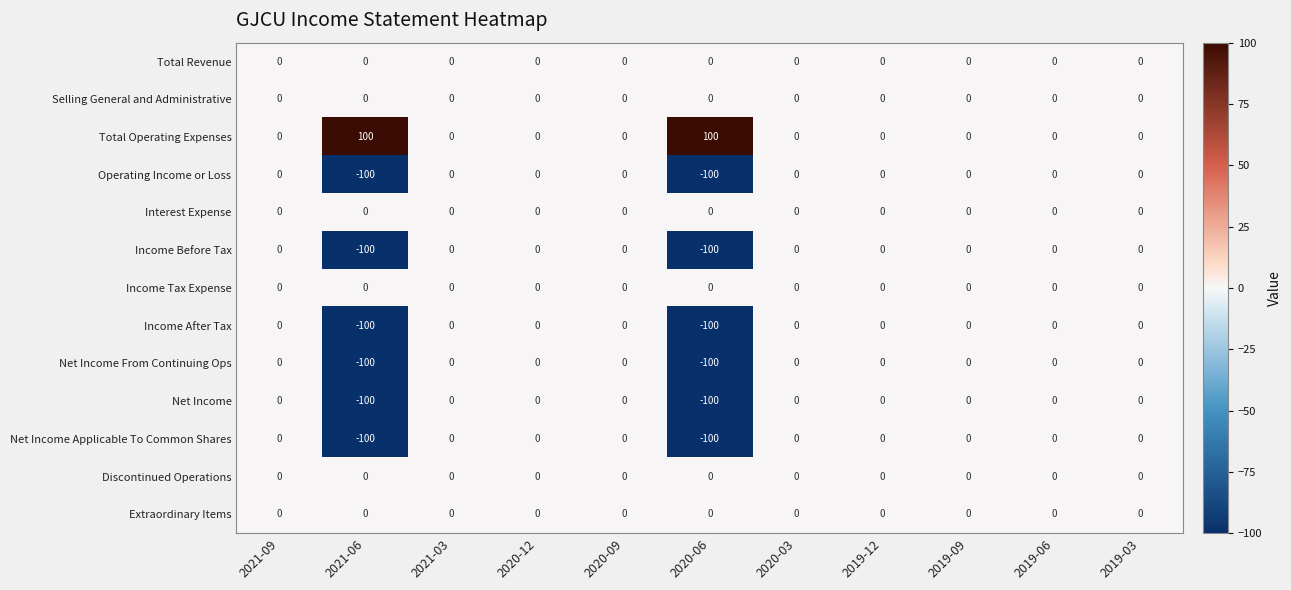

Which series has the largest total across all categories?

Total Operating Expenses